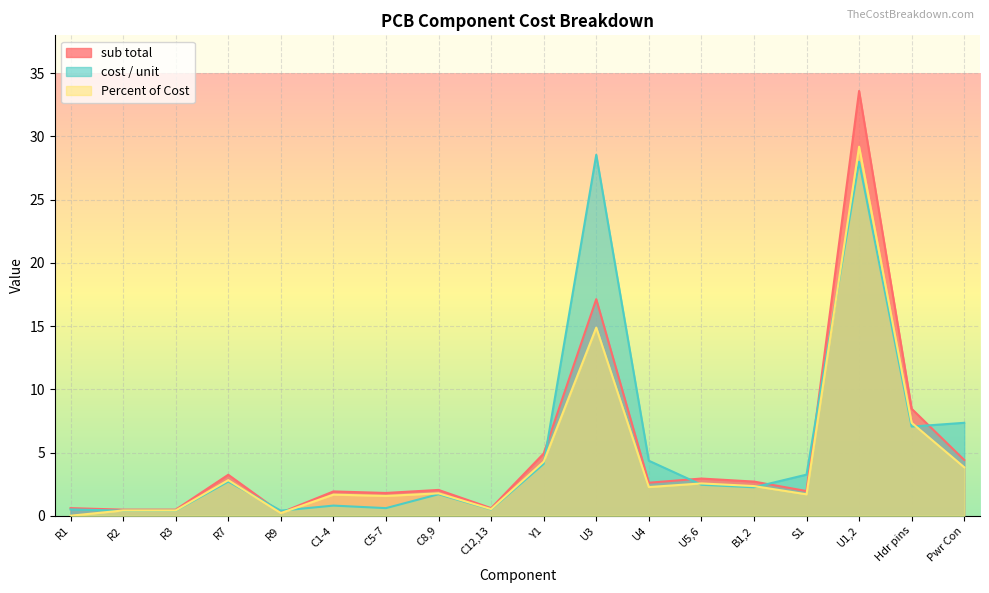

Does the chart display data point markers on the line(s)?

No